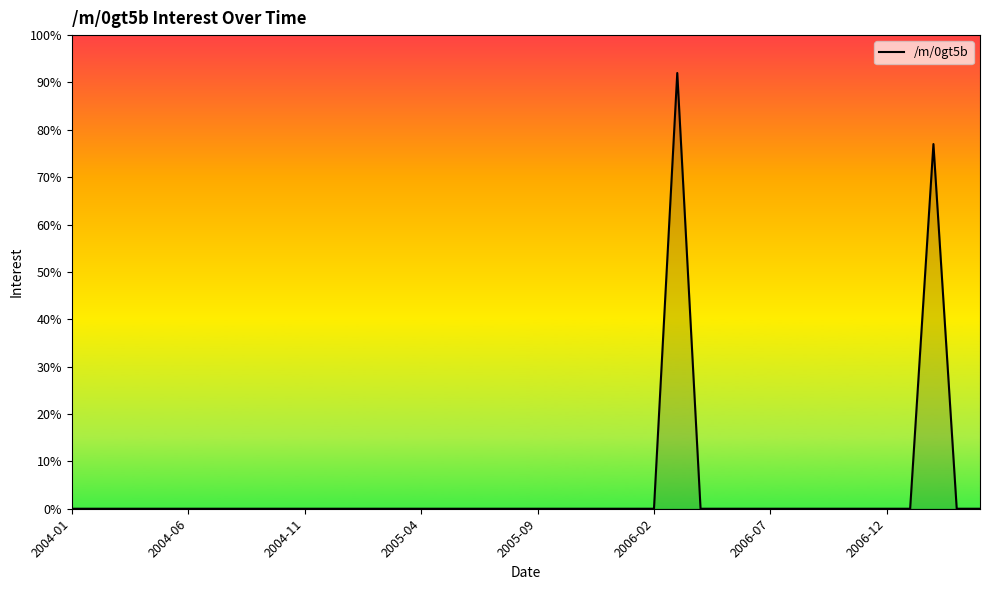

The value at 2004-11 is -47. True or false?

False